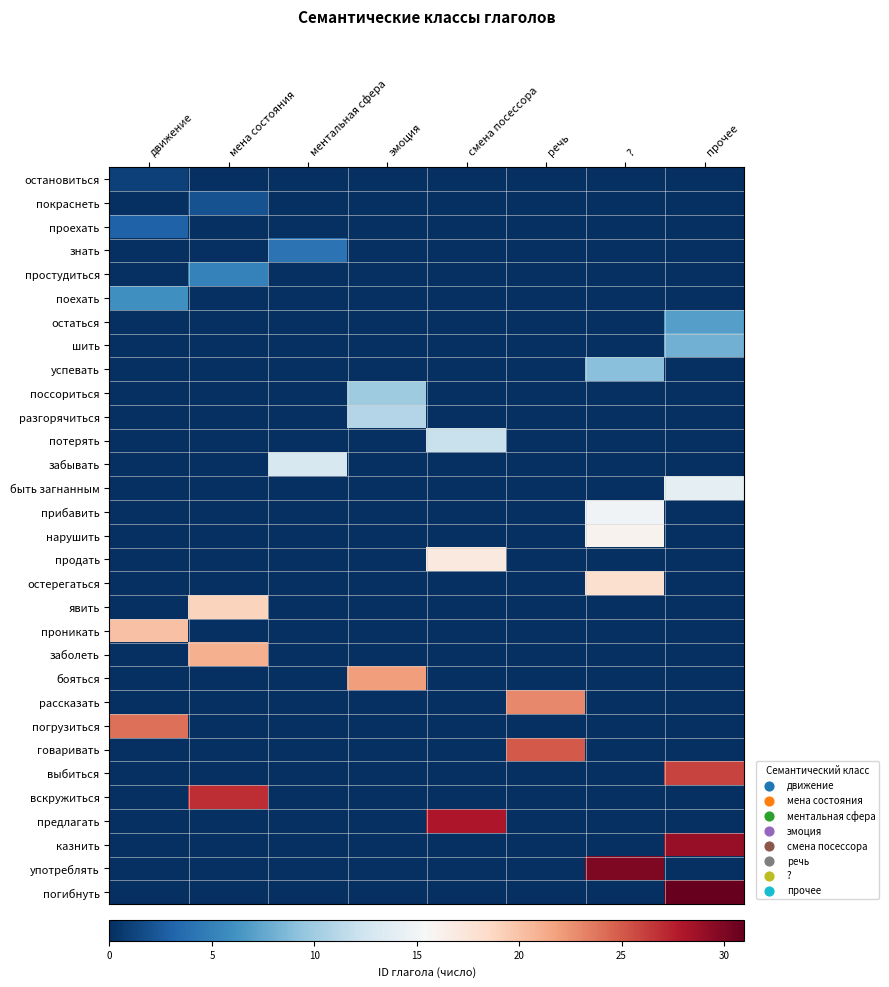

Count the number of data series in this chart.

31